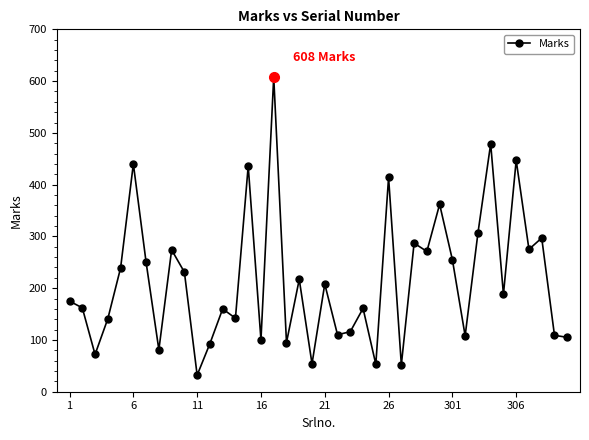

What is the value of the 4th point from the left?

141